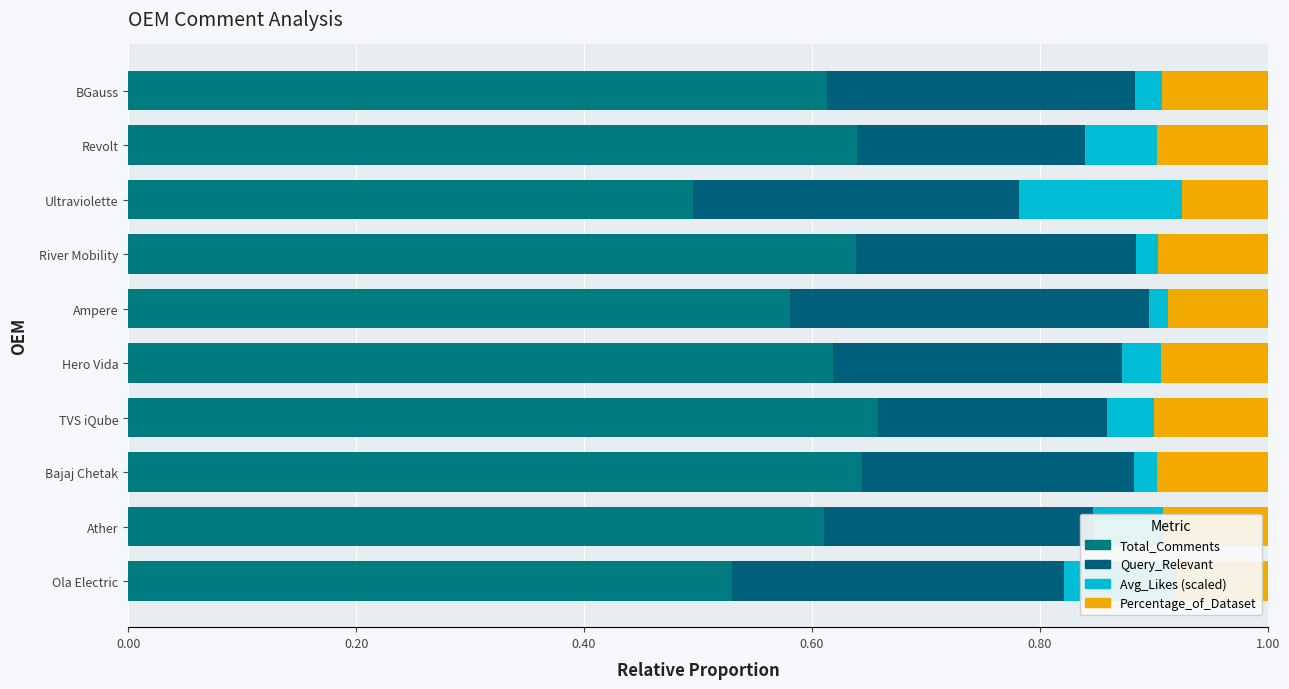

How many series are shown in this chart?

4